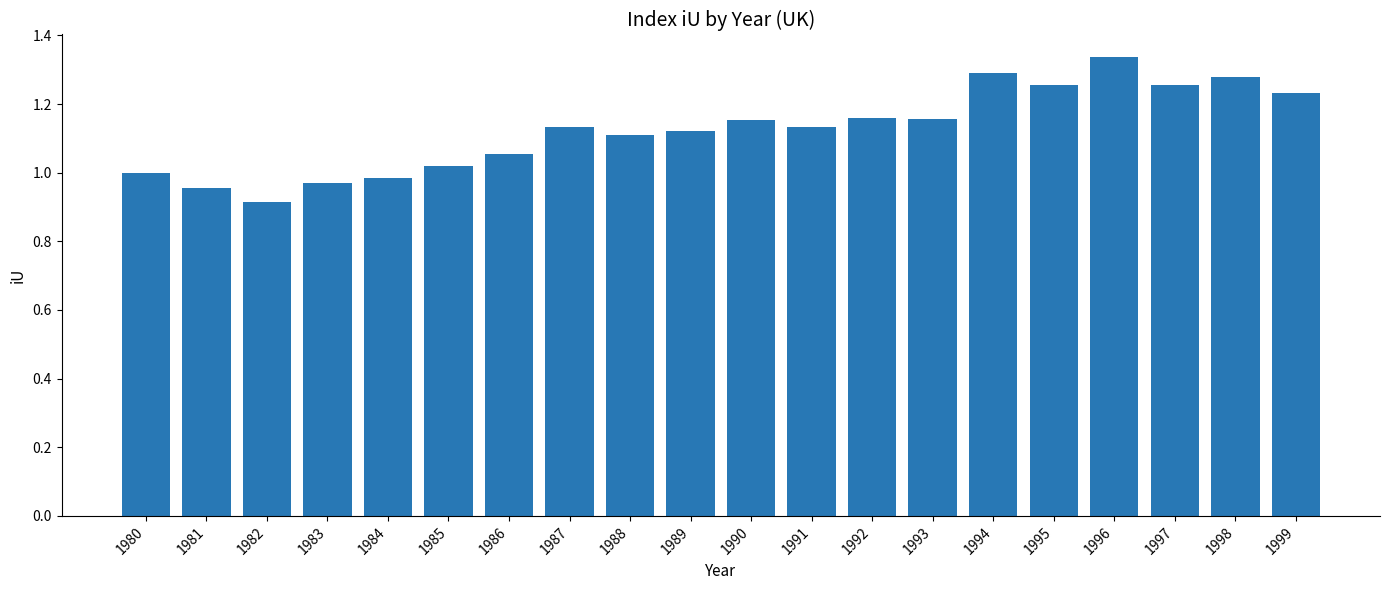

How many bars are there in total?

20